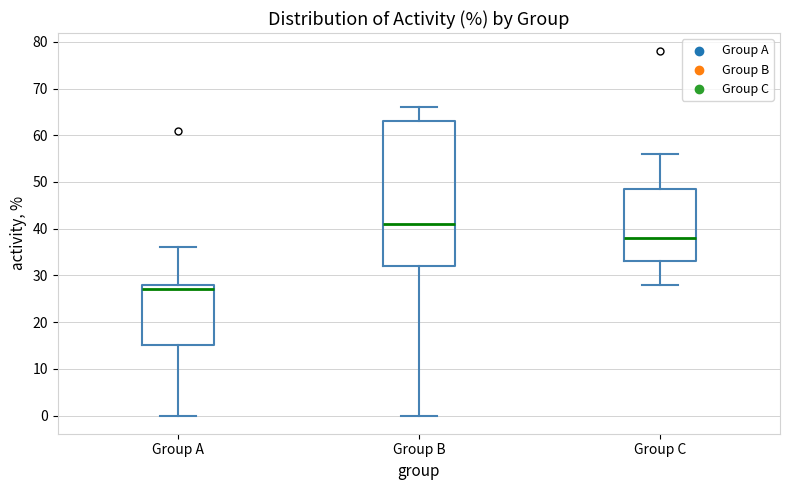

Comparing the boxes themselves (not the whiskers), which one is the tallest?

Group B